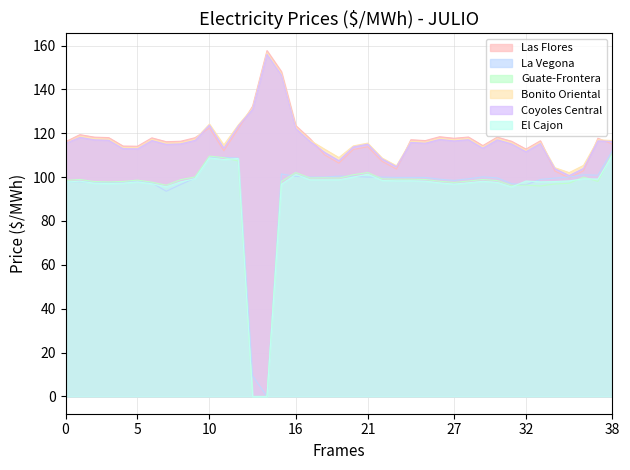

How many data points in El Cajon are less than 98?

18